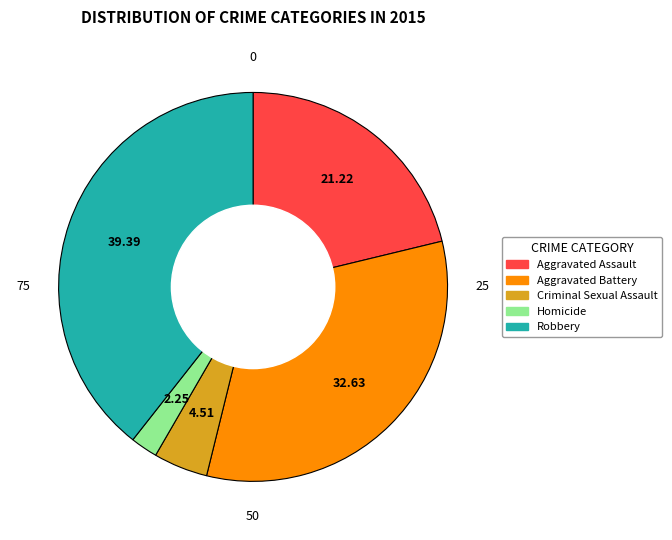

Rank the categories by value from lowest to highest.

Homicide, Criminal Sexual Assault, Aggravated Assault, Aggravated Battery, Robbery